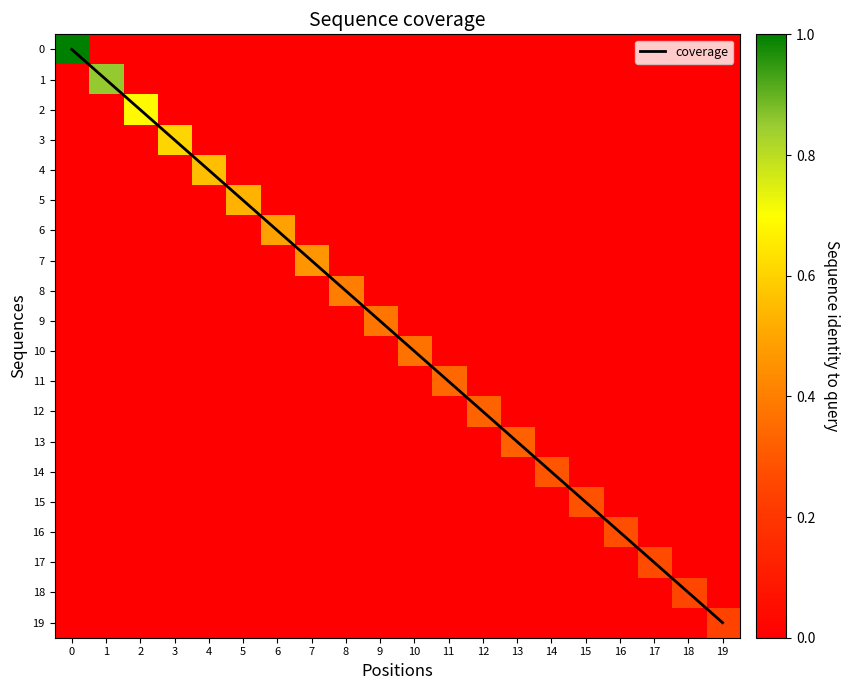

Is it true that coverage equals 0 at 0?

True